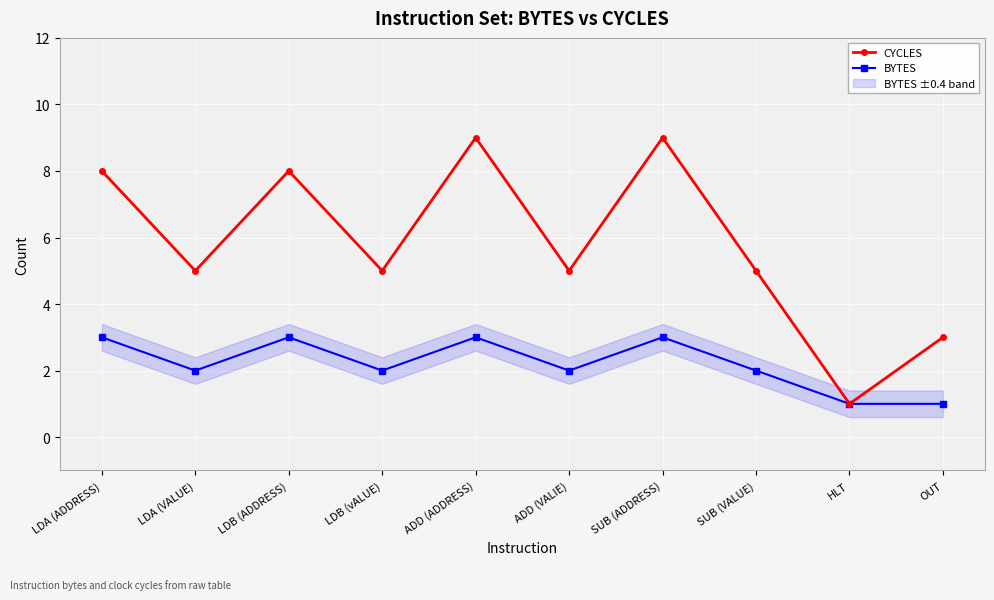

What is the difference between the maximum and minimum values in the CYCLES series?

8